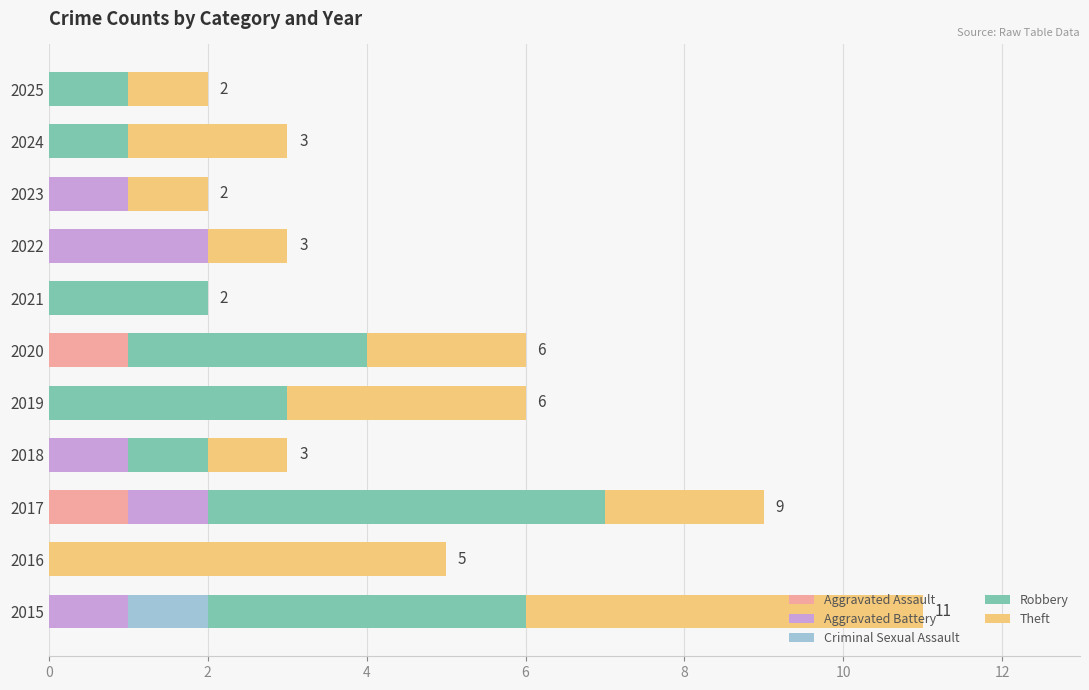

What is the total value across all series at 2018?

3